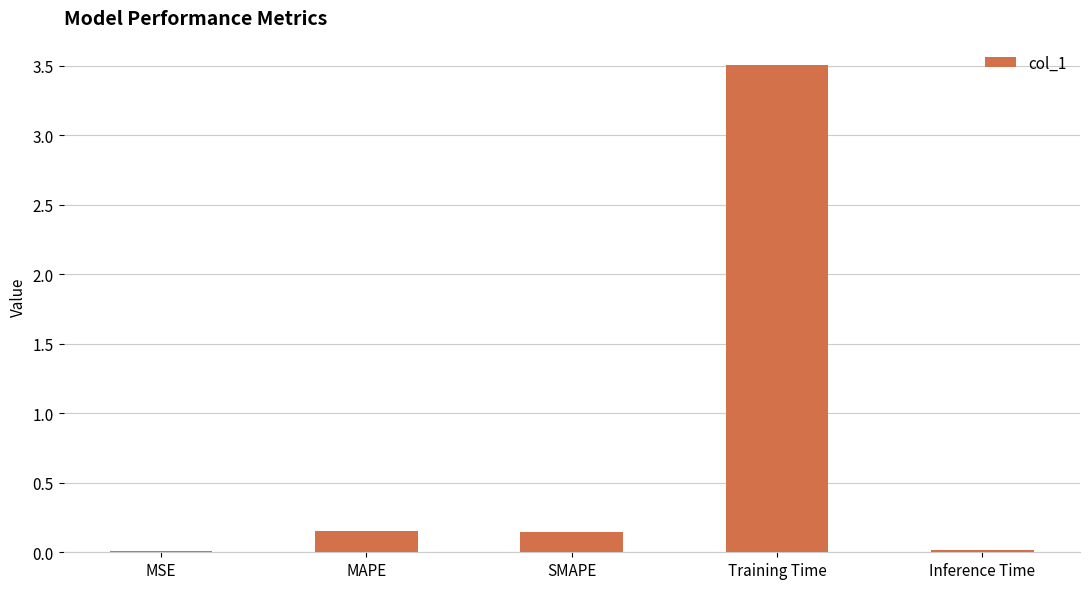

Between Training Time and MAPE, which is larger?

Training Time